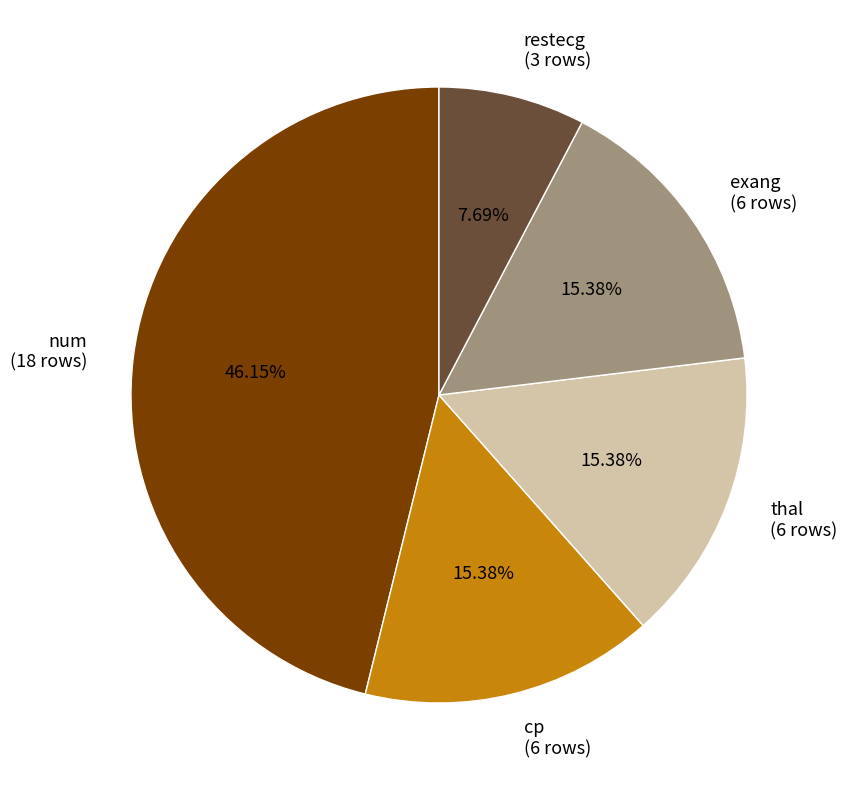

What percentage is the cp slice, to the nearest percent?

15%